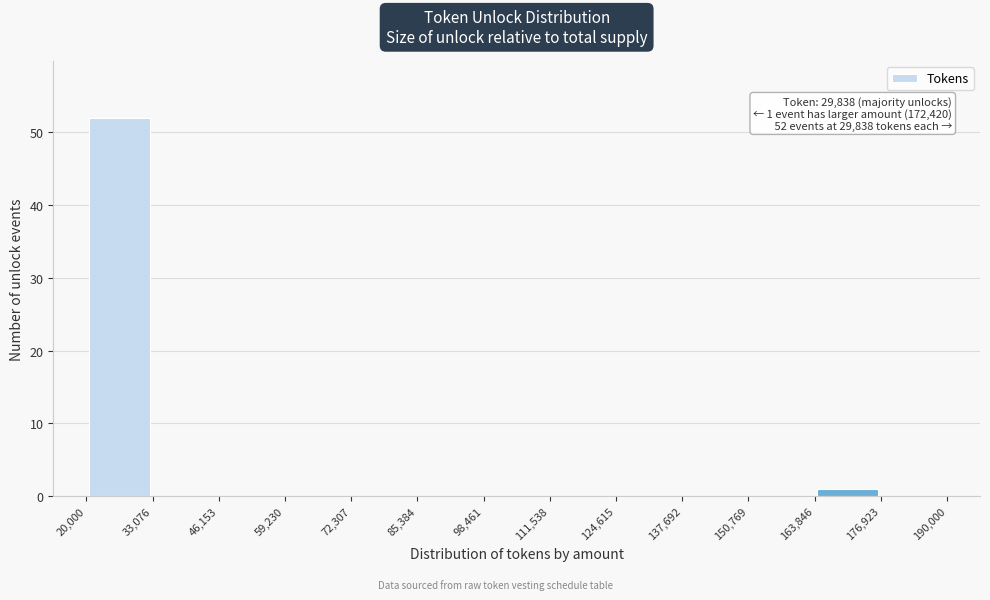

Over which range of the x-axis is the bar tallest?

20,000 to 33,076